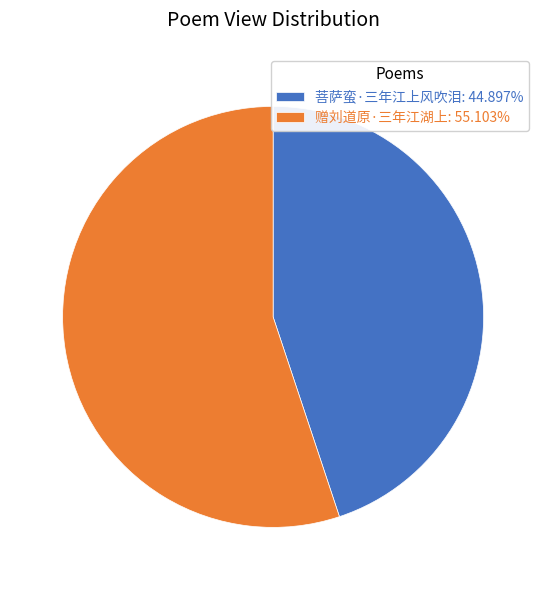

Combined, do 菩萨蛮·三年江上风吹泪: 44.897% and 赠刘道原·三年江湖上: 55.103% account for over 50%?

Yes